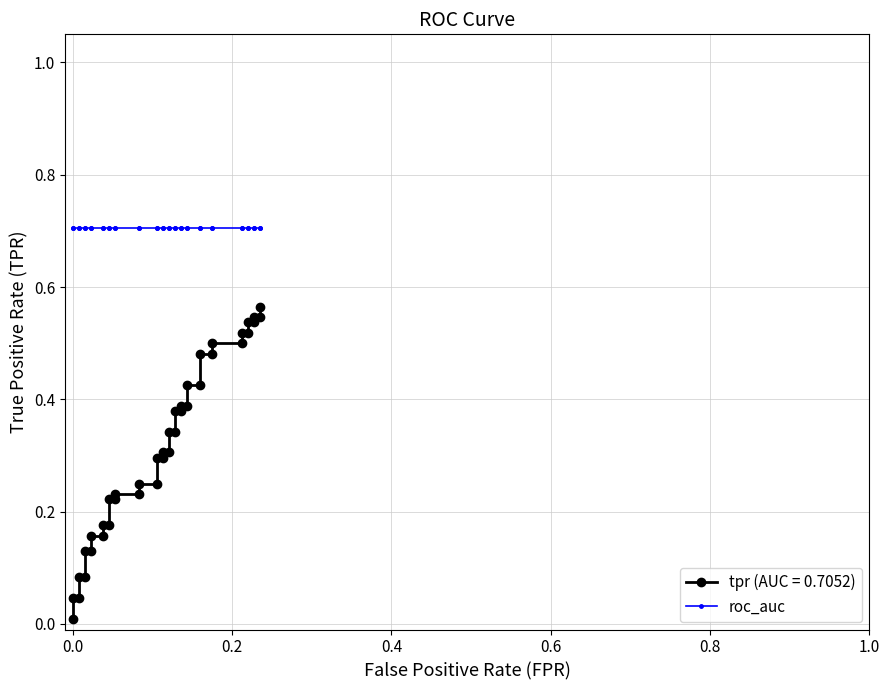

The value at 0.4 is 0.1. True or false?

False